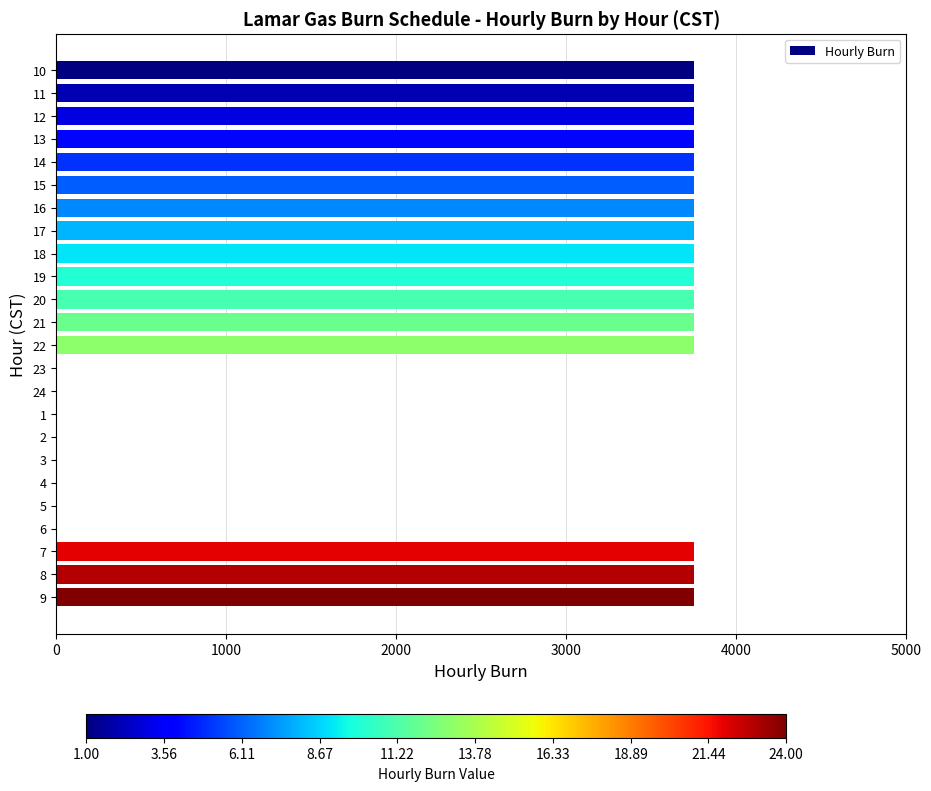

Are the bars horizontal?

Yes